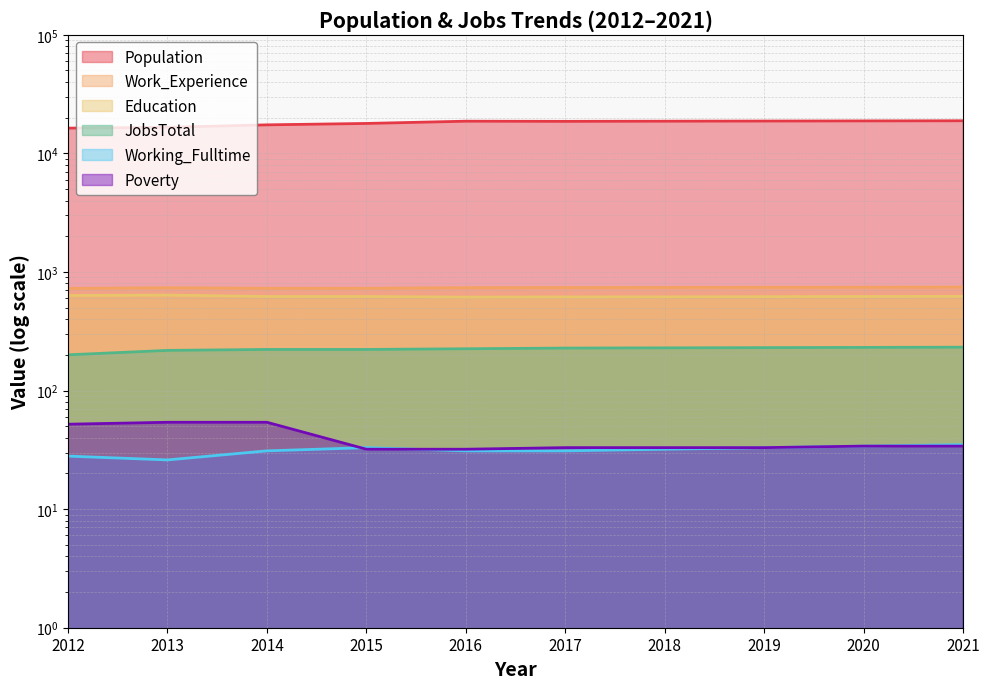

Which series has the widest spread of values?

Population